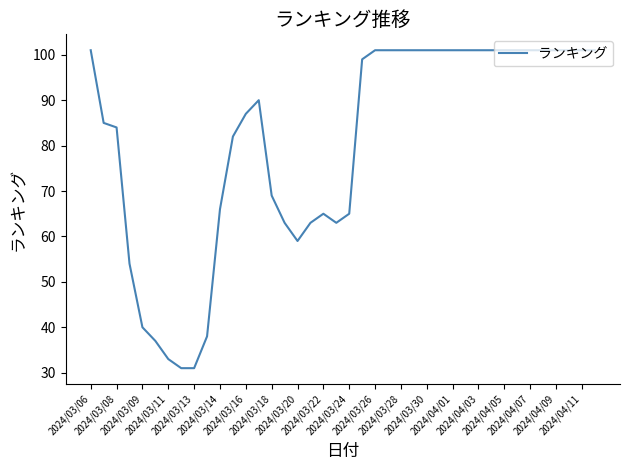

What is the smallest value displayed?

31